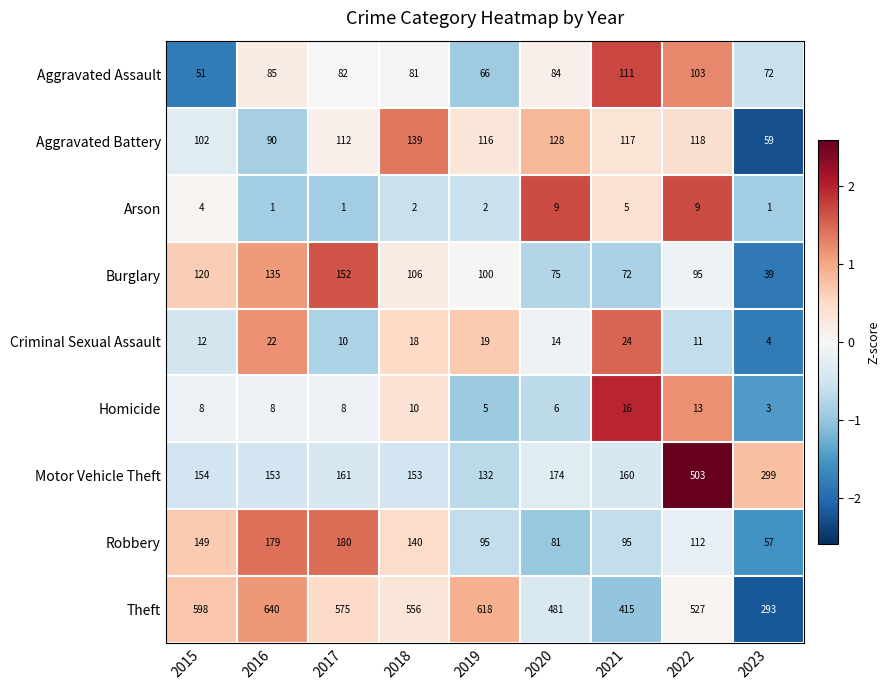

Which series has the widest spread of values?

Motor Vehicle Theft